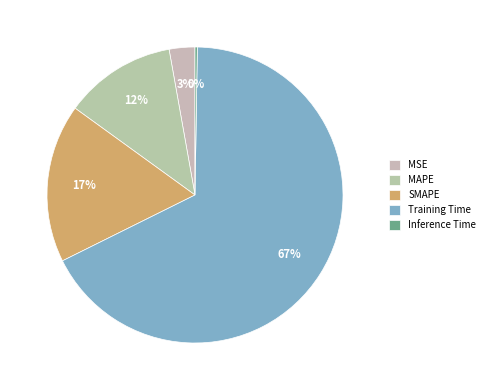

Is it true that SMAPE is 17% of the pie?

True